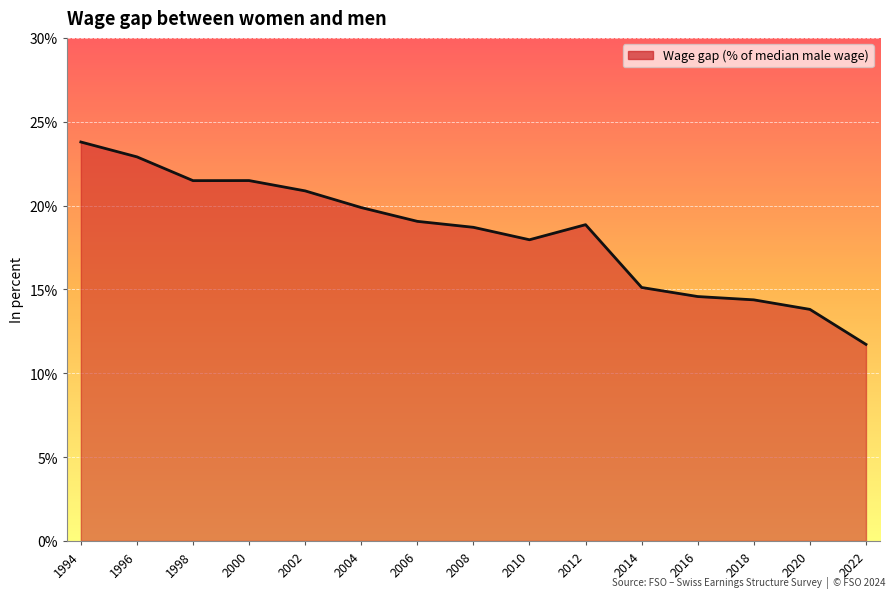

Read the value at 2016.

14.6